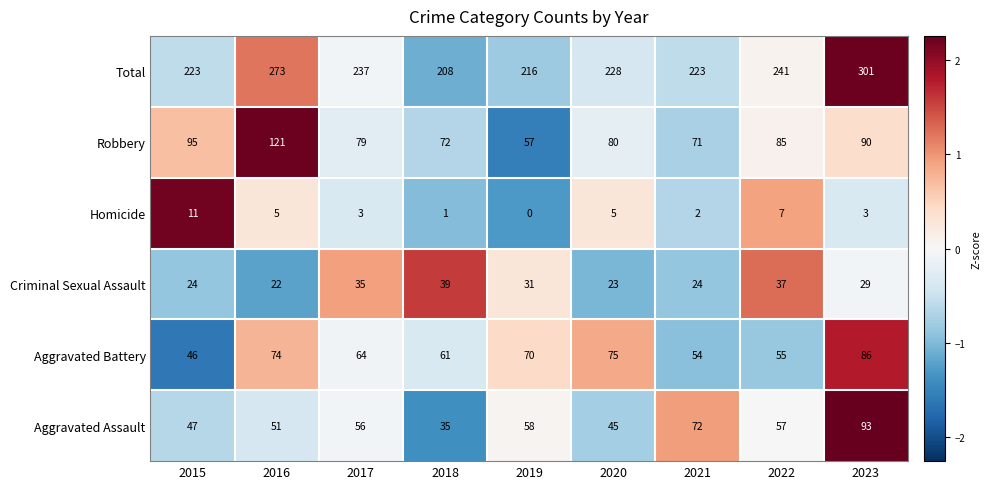

Is it true that Criminal Sexual Assault equals 24 at 2015?

True